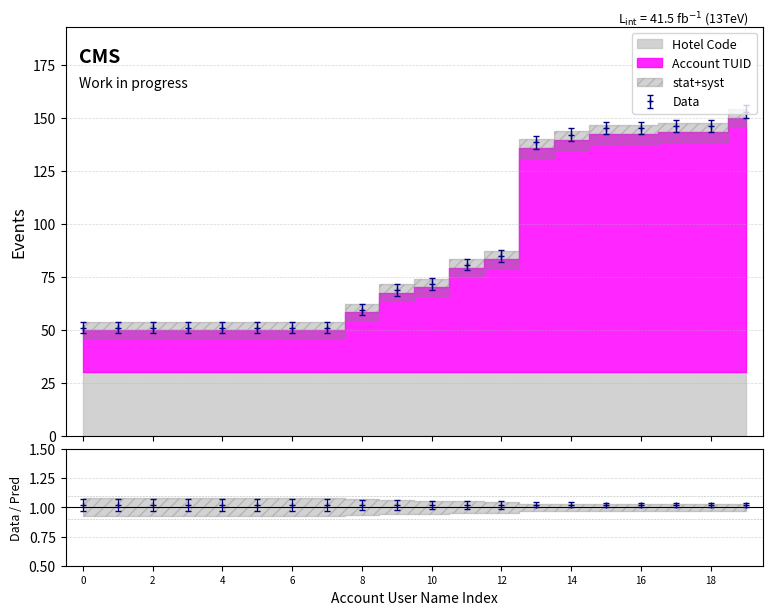

What is the smallest value displayed?

51.0